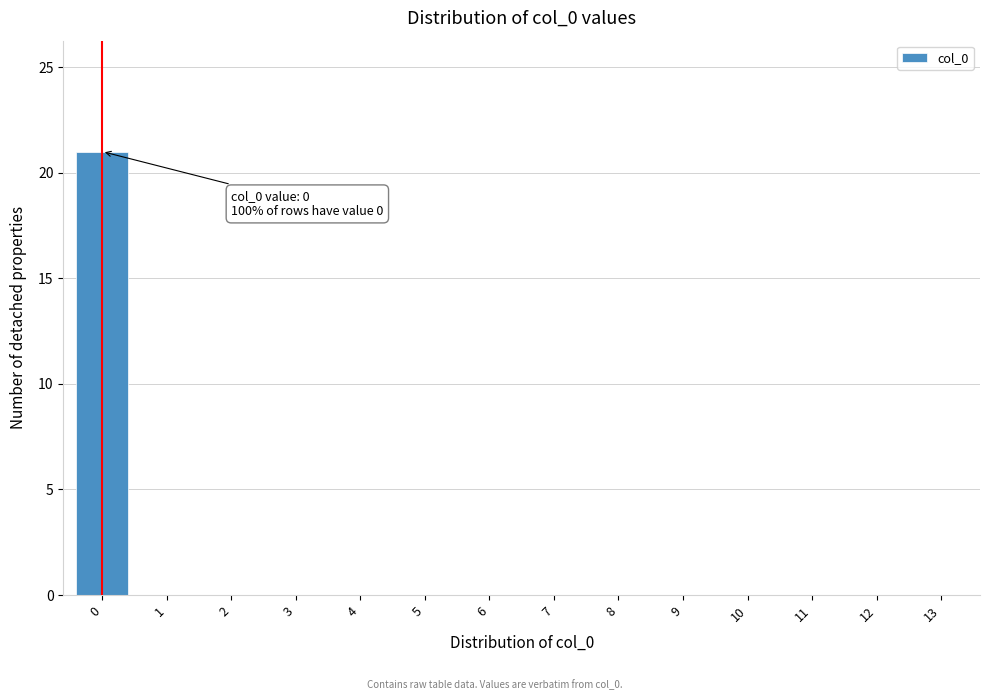

Reading left to right, what are all the values shown in this chart?

0=21	1=0	2=0	3=0	4=0	5=0	6=0	7=0	8=0	9=0	10=0	11=0	12=0	13=0